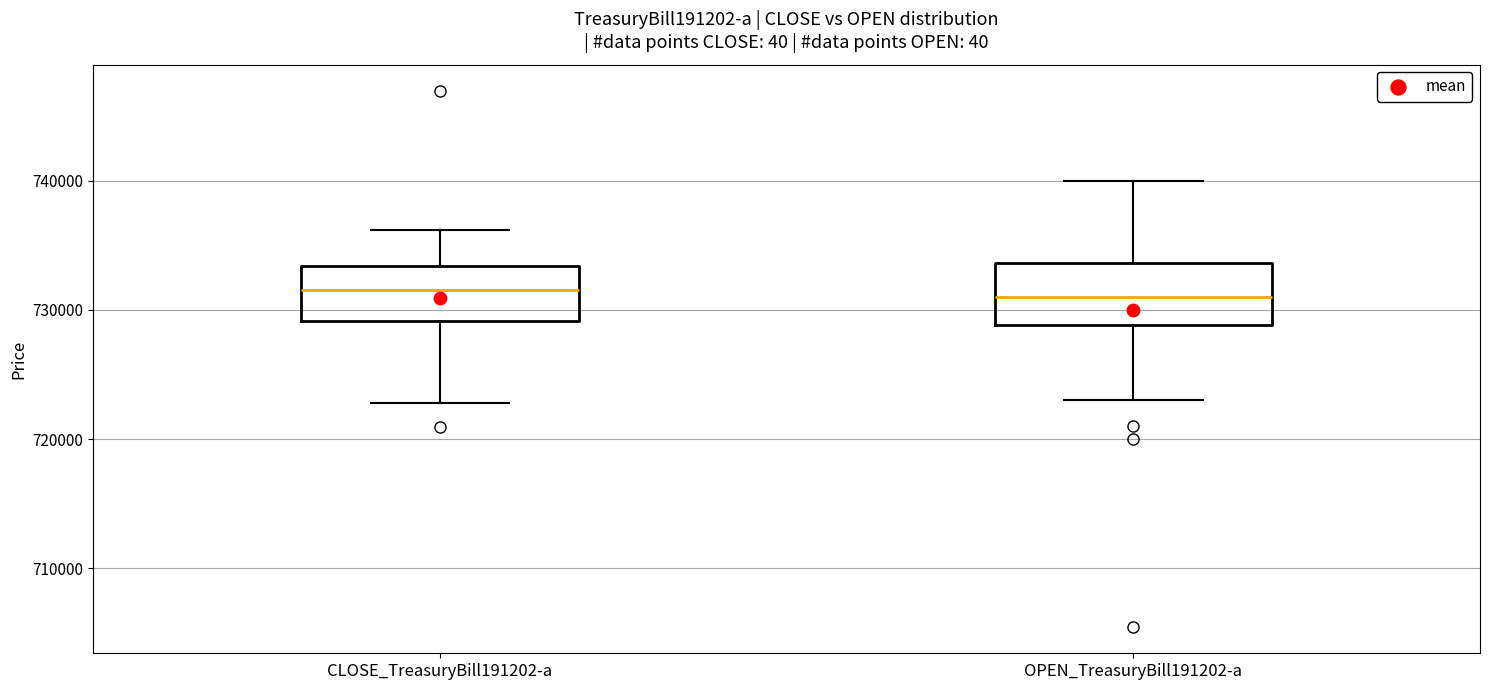

Reading left to right, transcribe this box plot: for each box, give where its median line is, the range the box spans, and where its two whiskers end, as read against the y-axis. The values are not printed on the chart, so give them approximately, as read against the axis.

CLOSE_TreasuryBill191202-a: median 732000, box 729000 to 733000, whiskers 723000 to 736000
OPEN_TreasuryBill191202-a: median 731000, box 729000 to 734000, whiskers 723000 to 740000